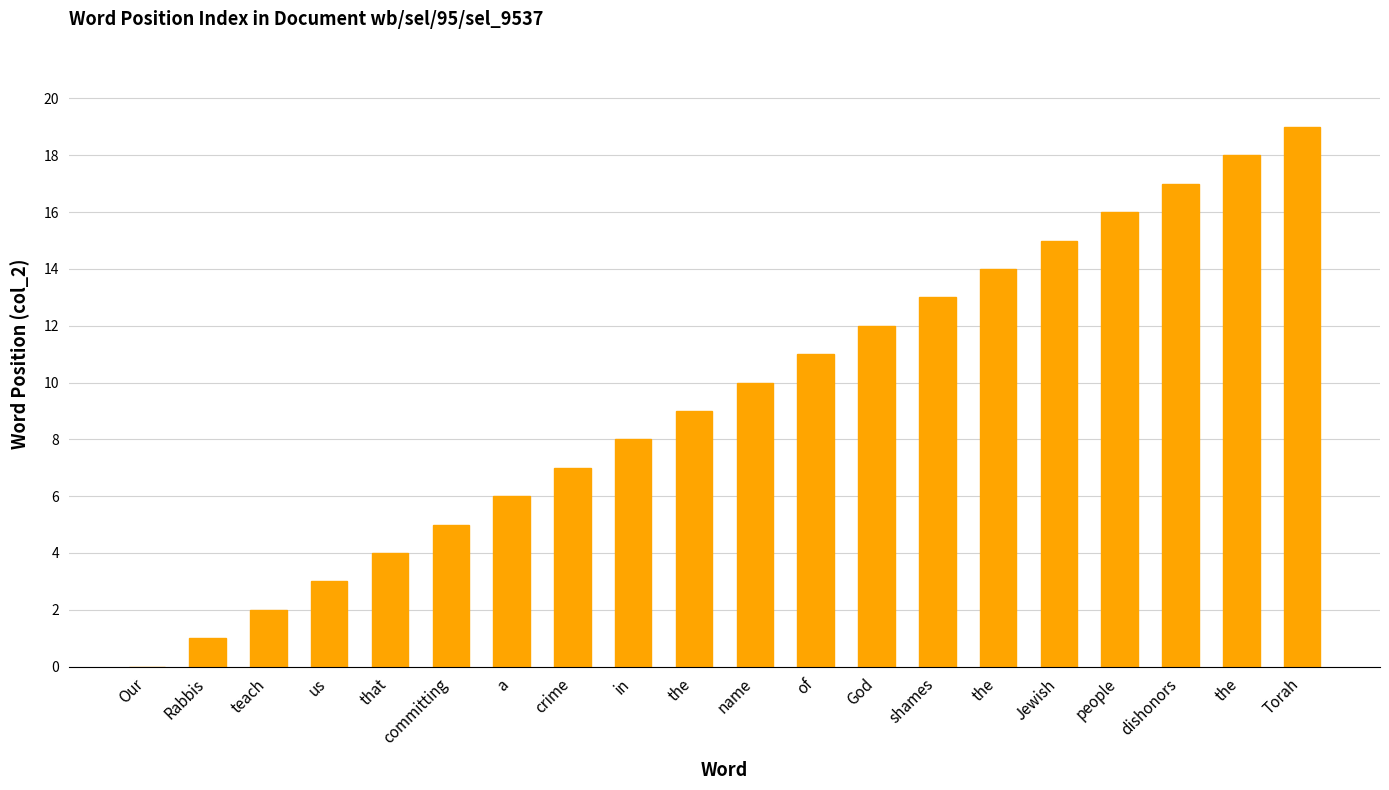

Are the bars horizontal?

No